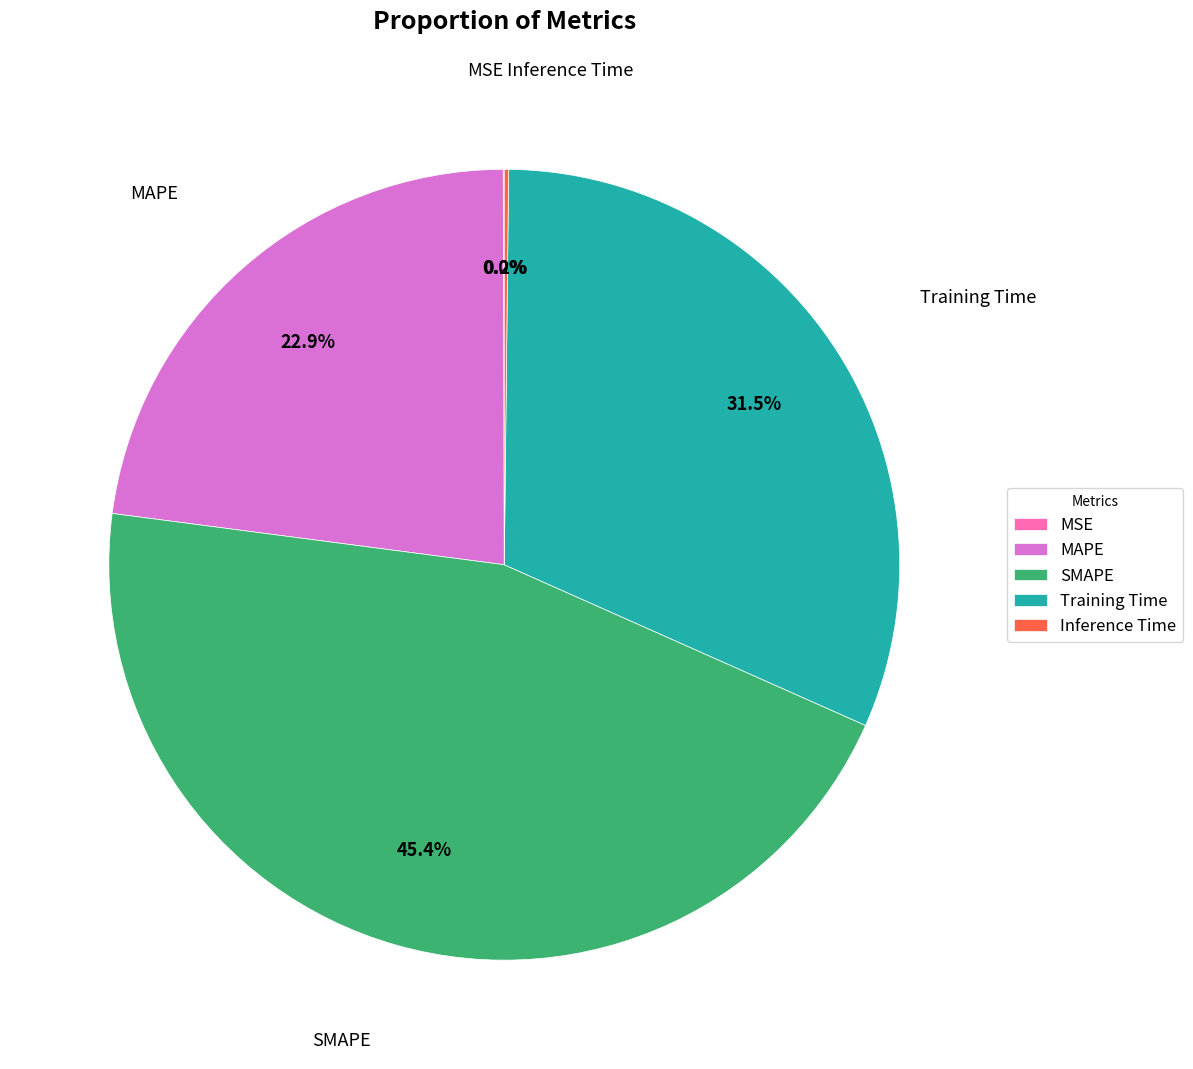

Is there any slice that represents more than half of the pie?

No